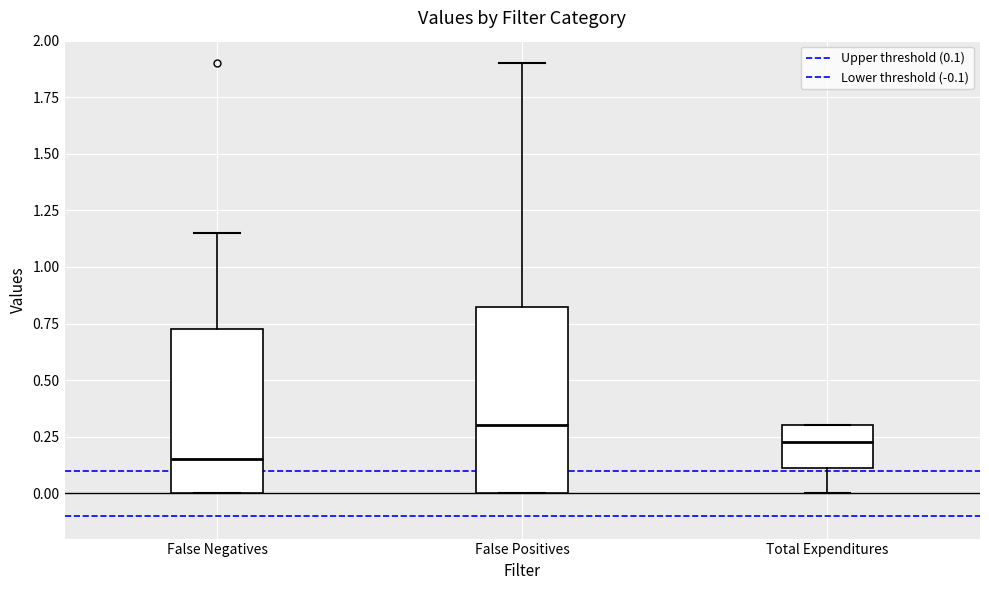

Where is the lower edge of the box for False Positives on the y-axis? The values are not printed on the chart, so give them approximately, as read against the axis.

0.00